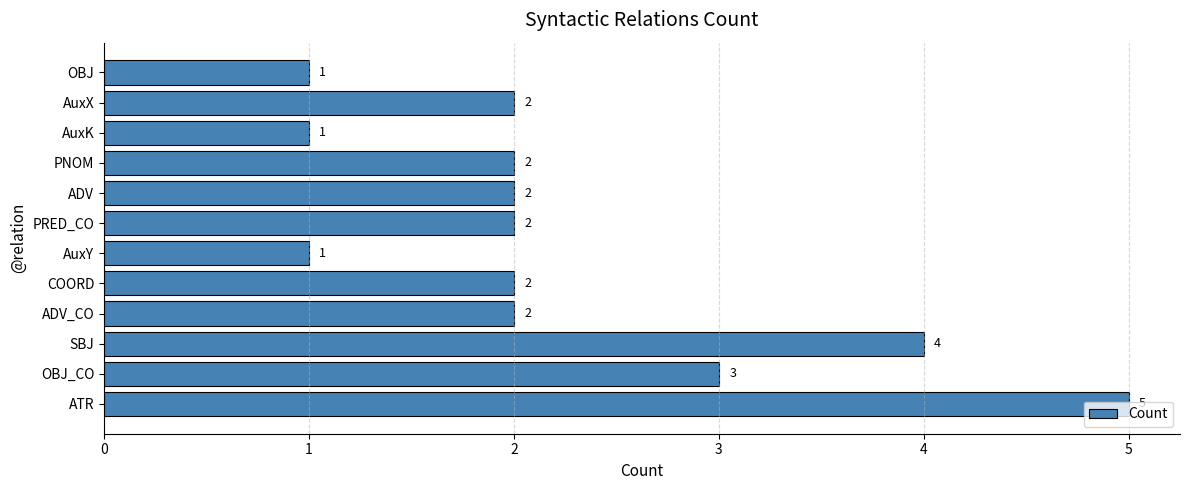

Is it true that the value at ADV is 2?

True